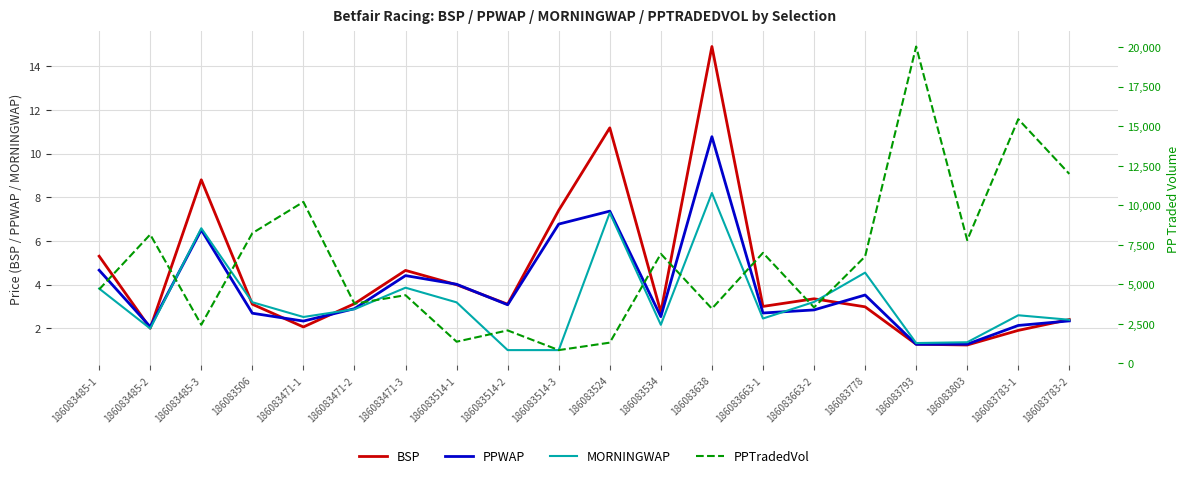

Where is the first local maximum for MORNINGWAP?

186083485-3